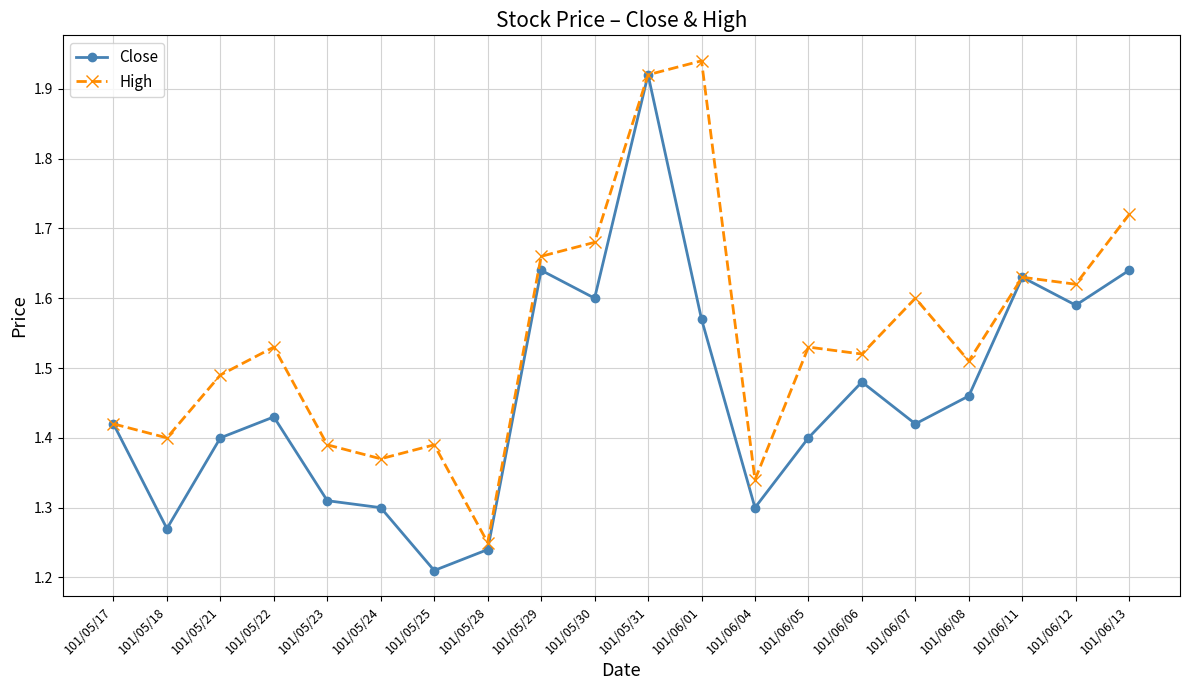

True or false: Close has more than 2 interior local peaks.

True